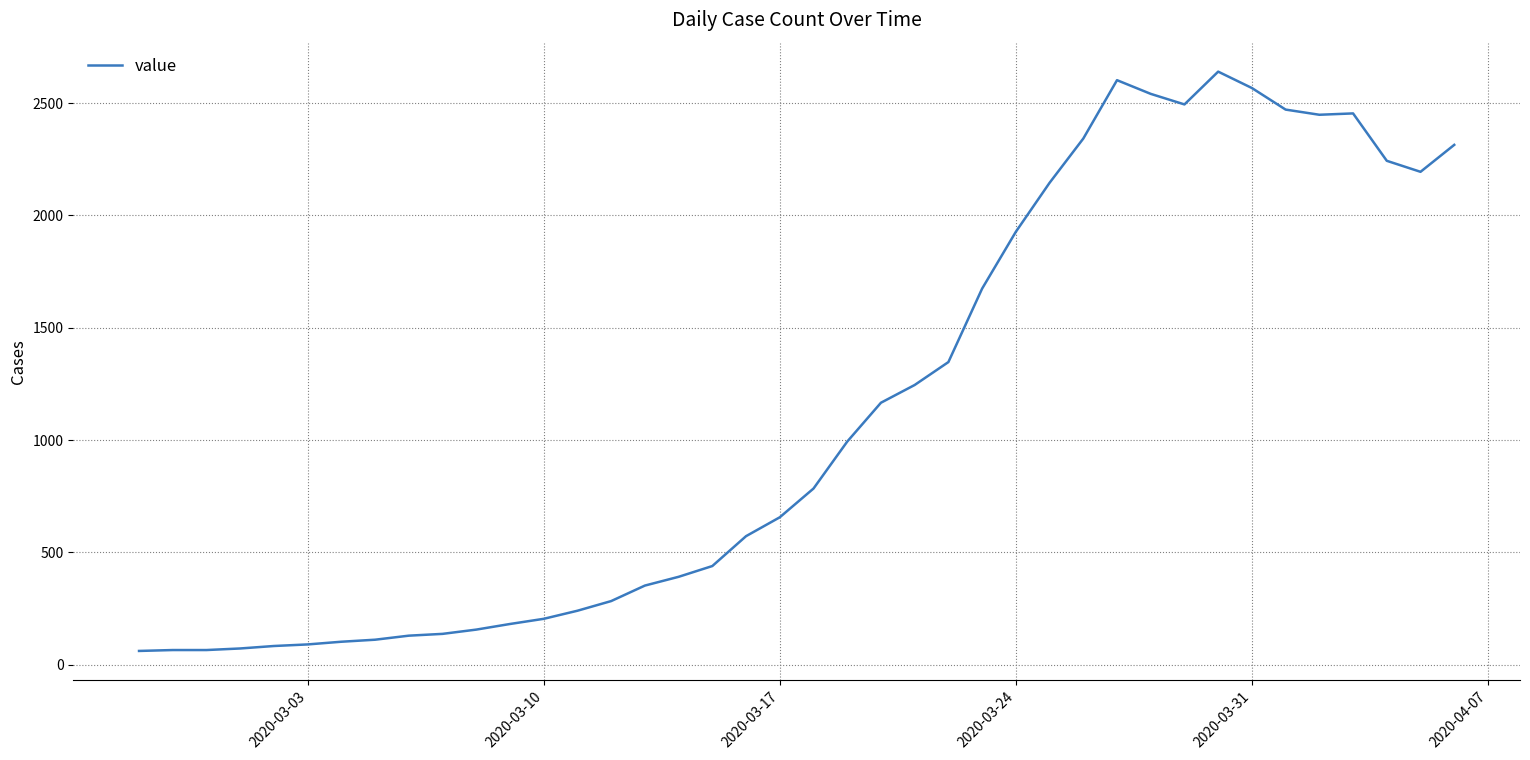

What is the maximum value shown in the chart?

2640